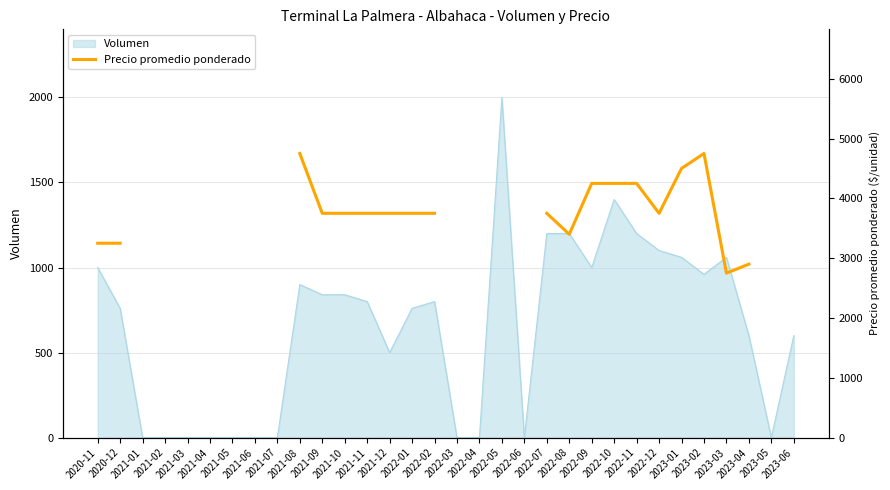

What is the value of the 24th point from the left?

4250.0